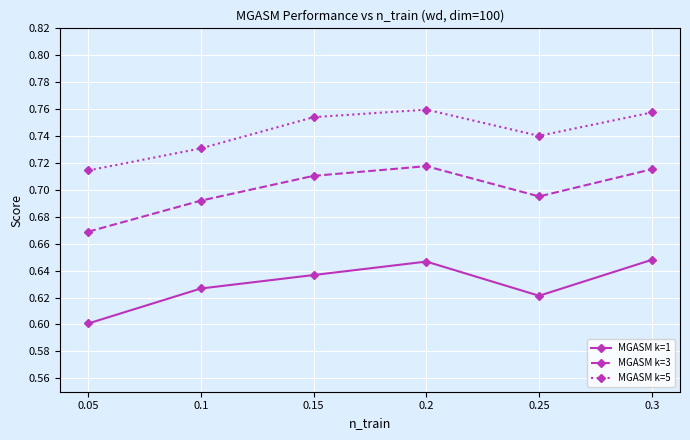

At how many categories does at least one series exceed 0?

6